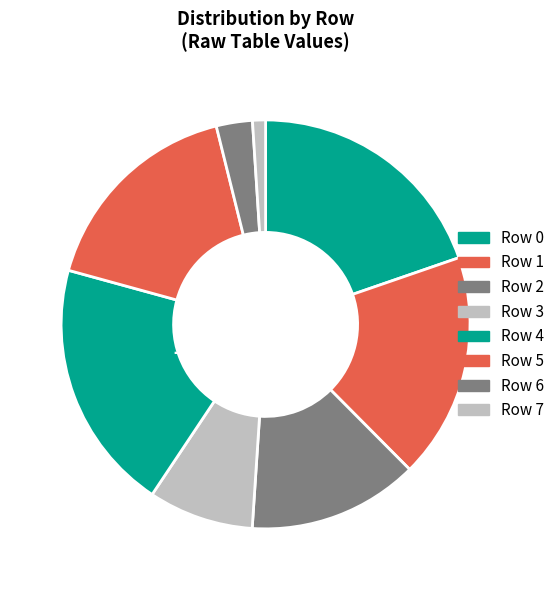

What is the largest slice in the pie chart?

Row 4